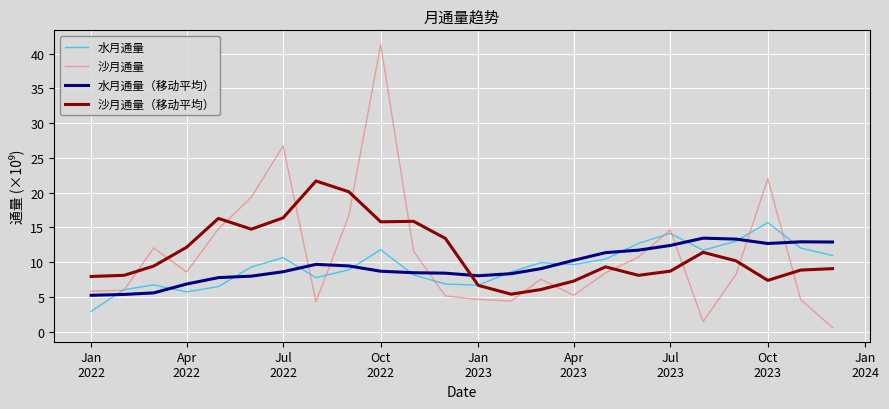

Which series has the widest spread of values?

沙月通量